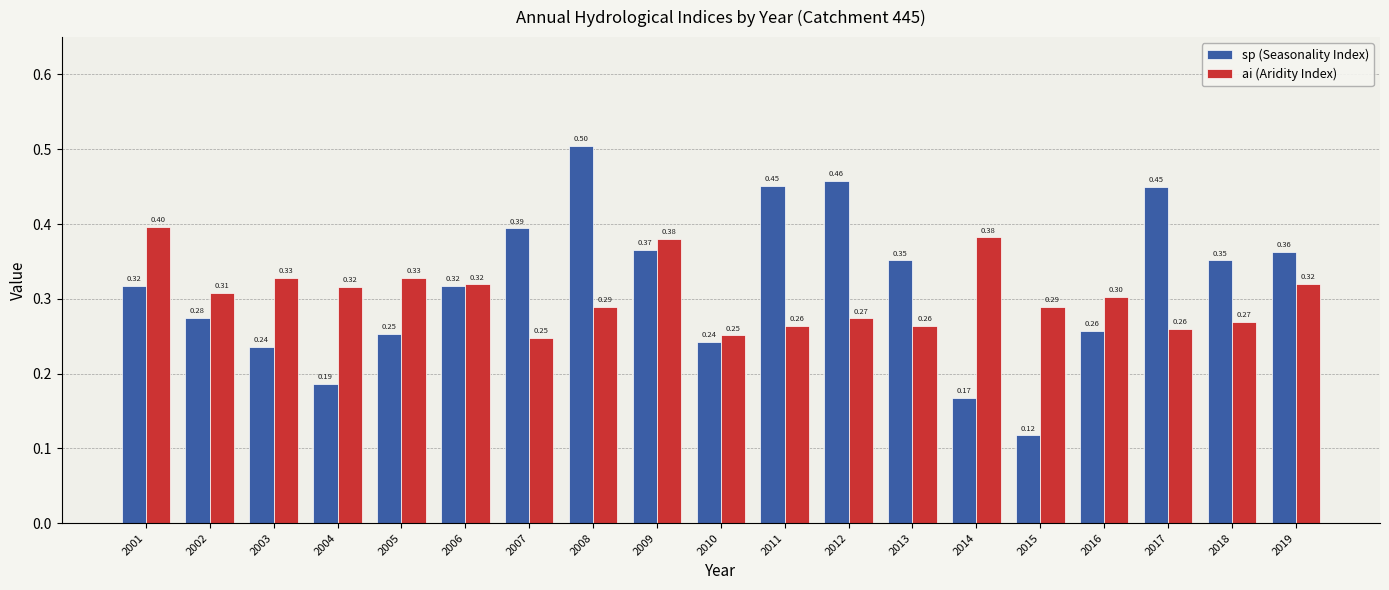

Is it true that ai (Aridity Index) equals 0.5 at 2011?

False